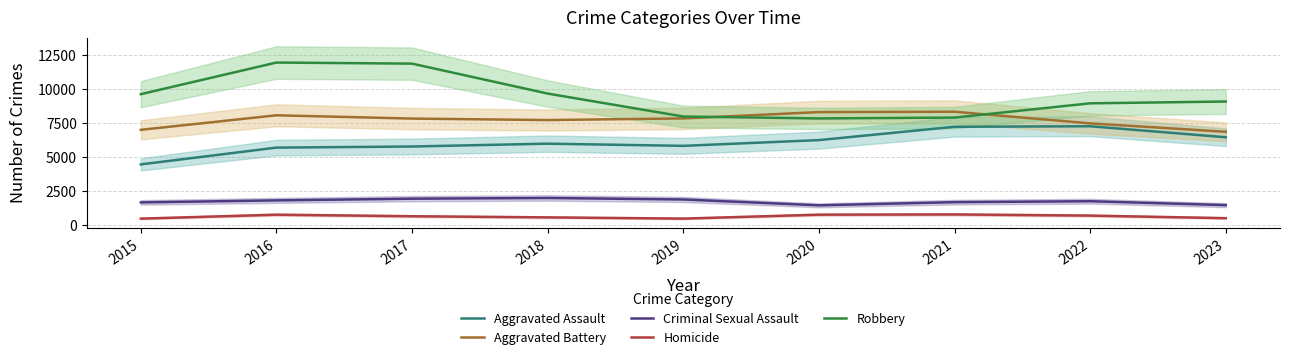

What is the sum of all Criminal Sexual Assault values?

15841